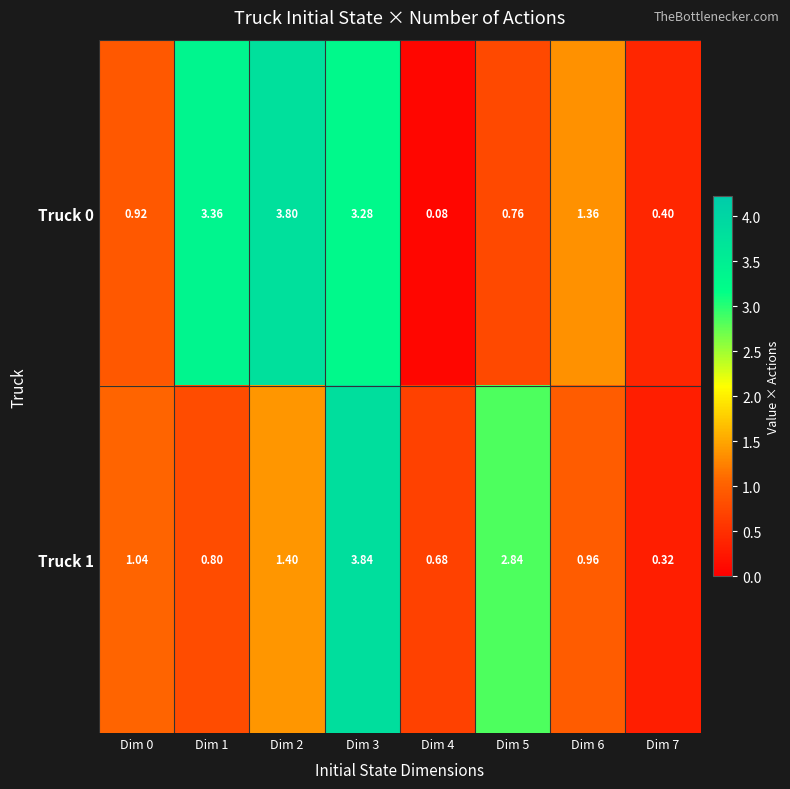

Count the number of categories in the chart.

8